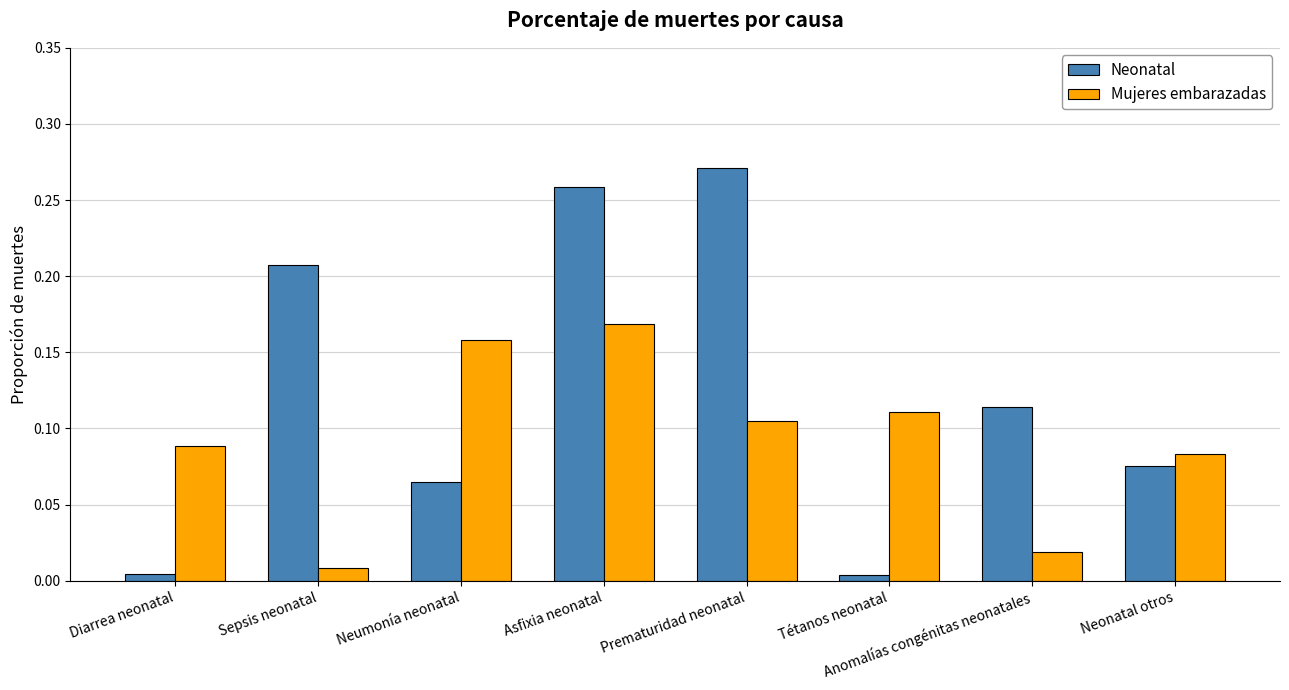

The Neonatal series shows 0.4 at Asfixia neonatal. True or false?

False